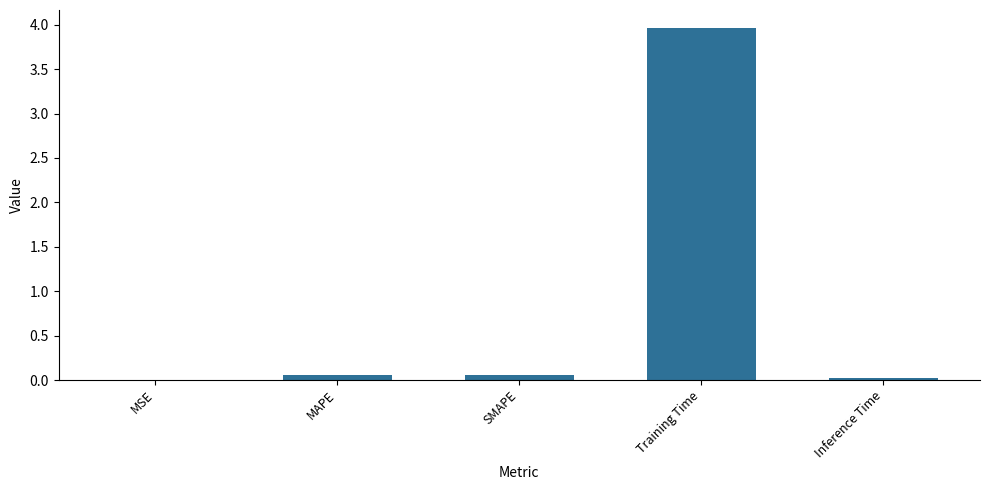

What is the sum of all values?

4.1